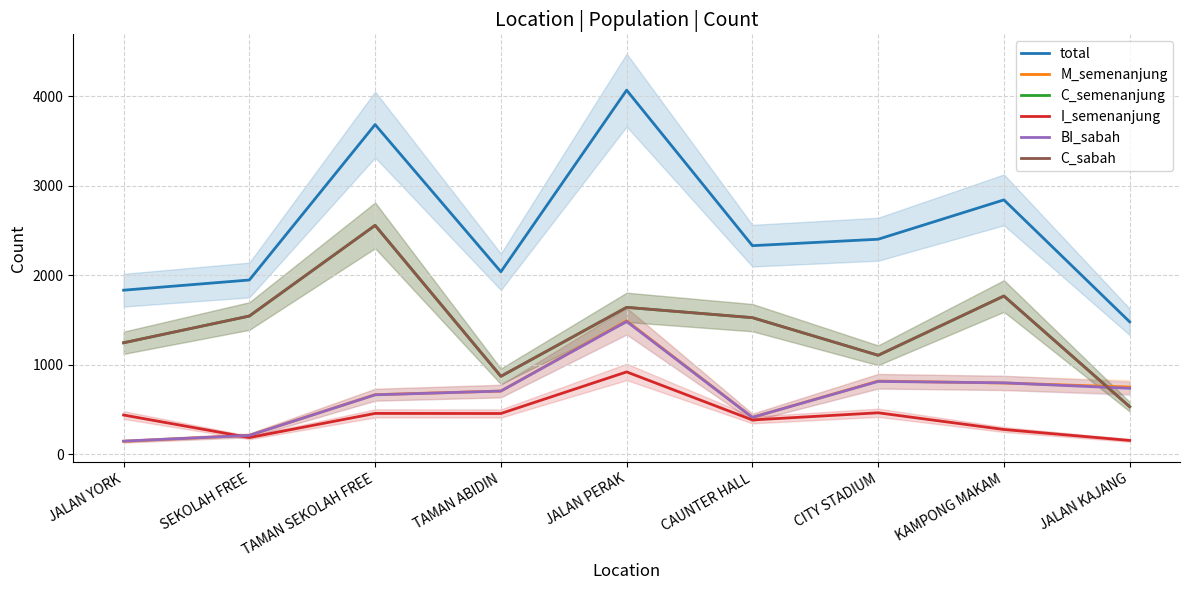

Is it true that M_semenanjung equals 411 at CAUNTER HALL?

True